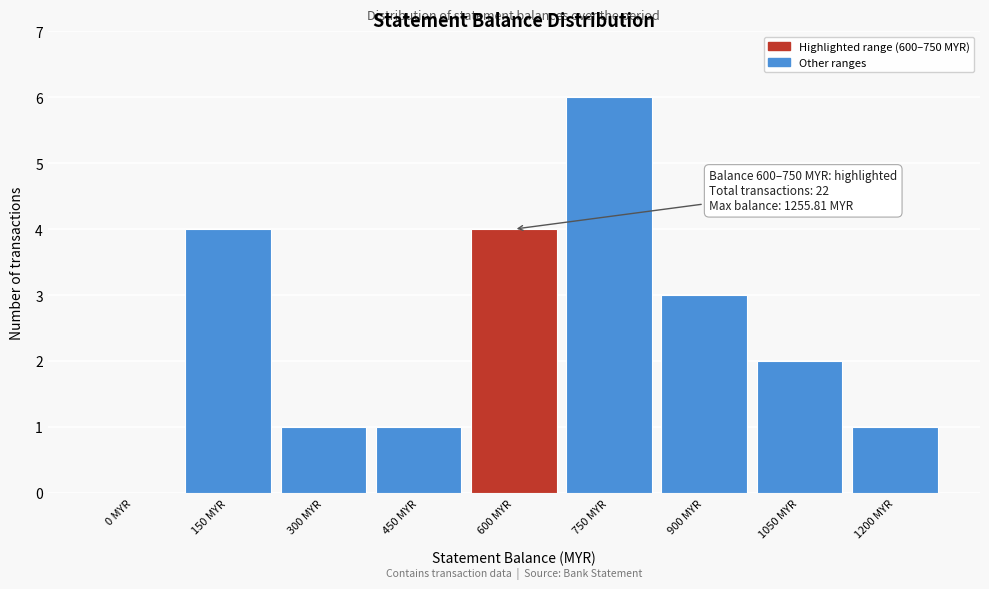

Reading left to right, extract all data points from this chart.

0 MYR=0	150 MYR=4	300 MYR=1	450 MYR=1	600 MYR=4	750 MYR=6	900 MYR=3	1050 MYR=2	1200 MYR=1